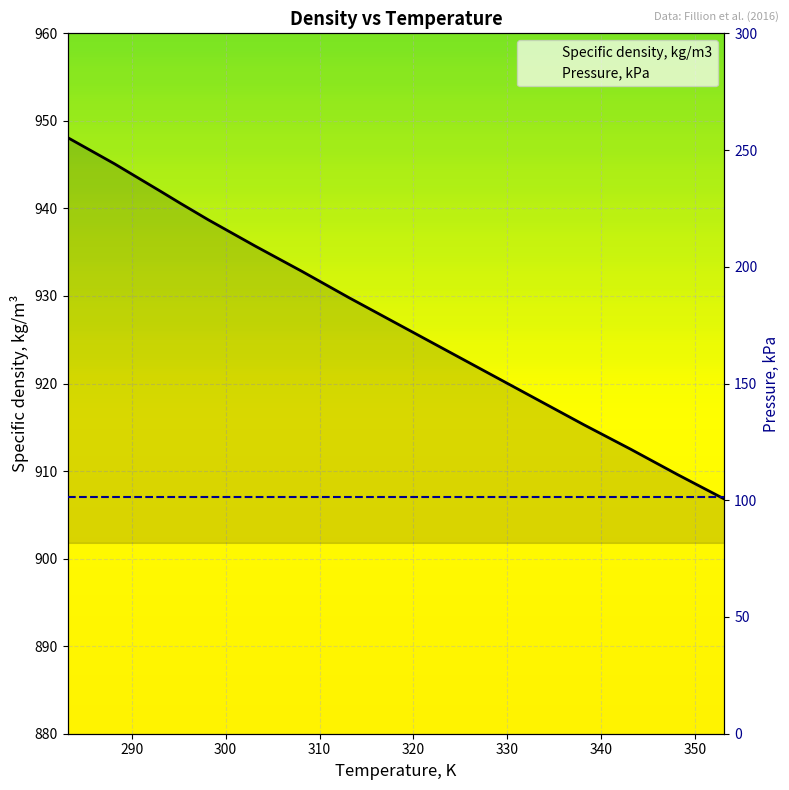

At which category does the chart reach its peak across all series?

283.15